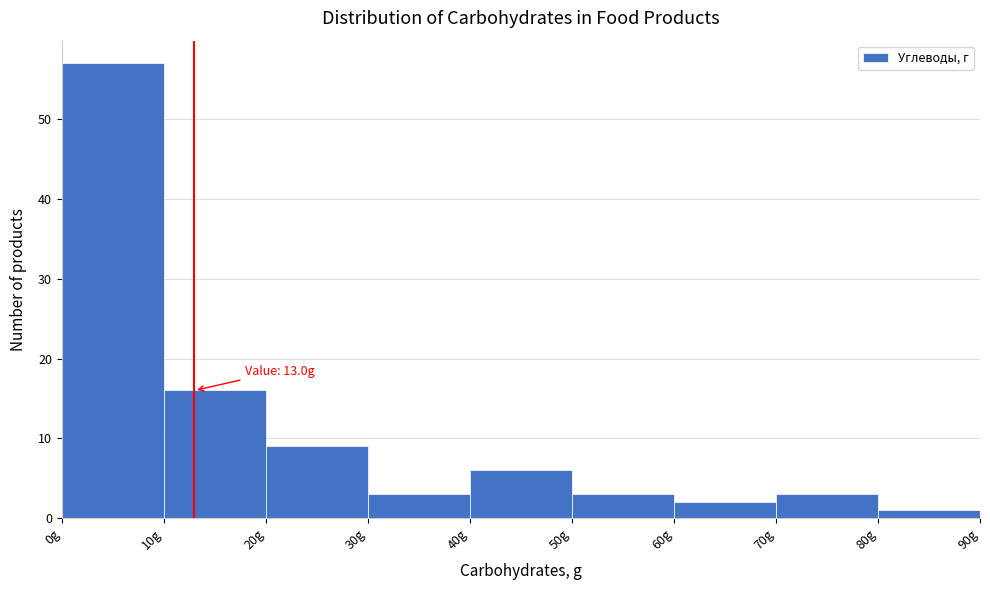

Which range on the x-axis has the tallest bar?

0 to 10